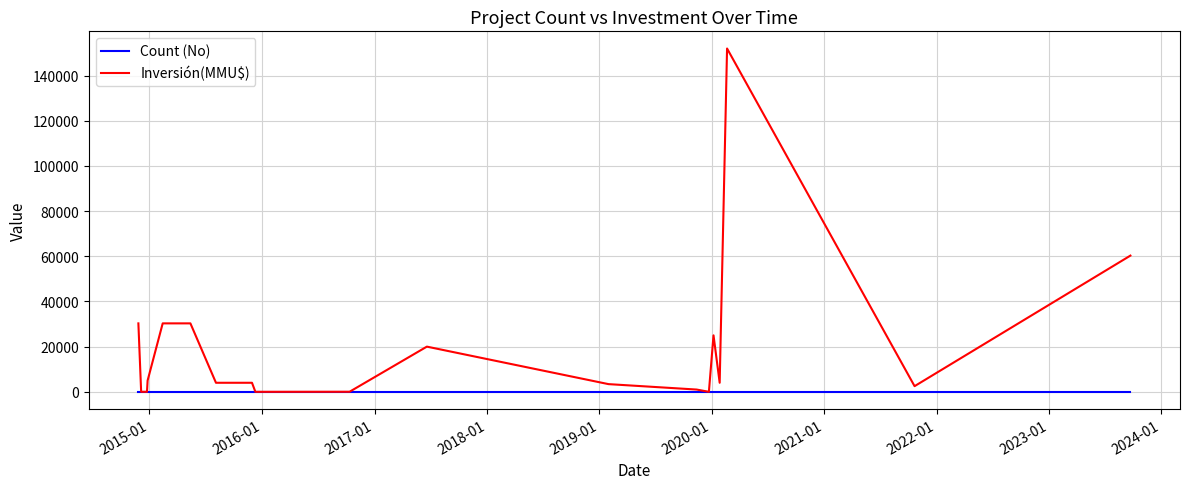

Which series has the largest total across all categories?

Inversión(MMU$)